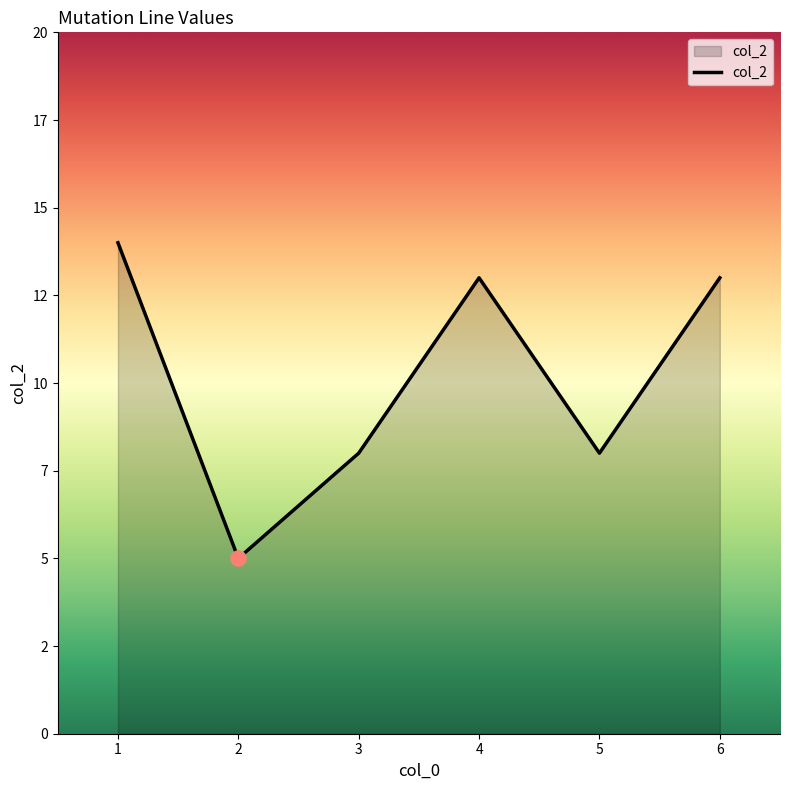

What is the ratio of the value at 5 to the value at 1?

0.6